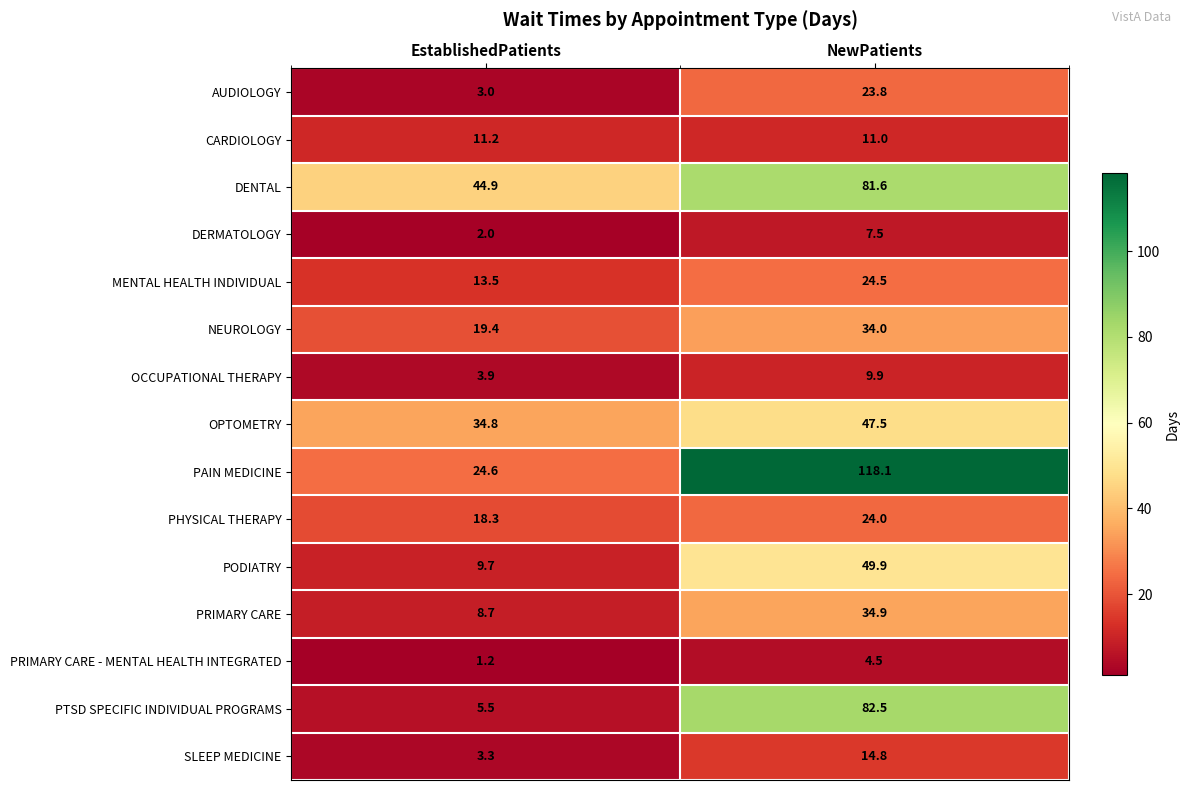

Rank the series at EstablishedPatients from lowest to highest value.

PRIMARY CARE - MENTAL HEALTH INTEGRATED, DERMATOLOGY, AUDIOLOGY, SLEEP MEDICINE, OCCUPATIONAL THERAPY, PTSD SPECIFIC INDIVIDUAL PROGRAMS, PRIMARY CARE, PODIATRY, CARDIOLOGY, MENTAL HEALTH INDIVIDUAL, PHYSICAL THERAPY, NEUROLOGY, PAIN MEDICINE, OPTOMETRY, DENTAL